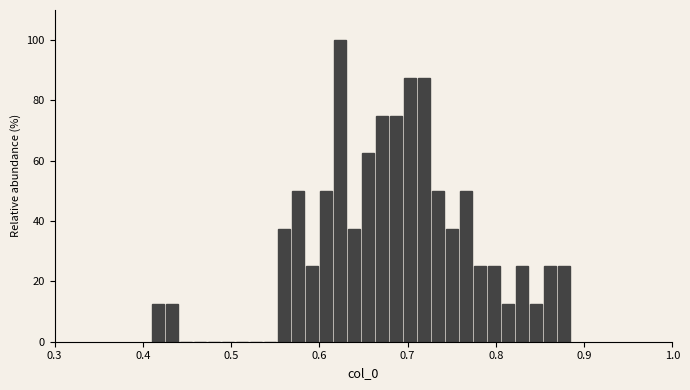

Read against the x-axis, roughly where is the centre of the tallest bar?

0.62